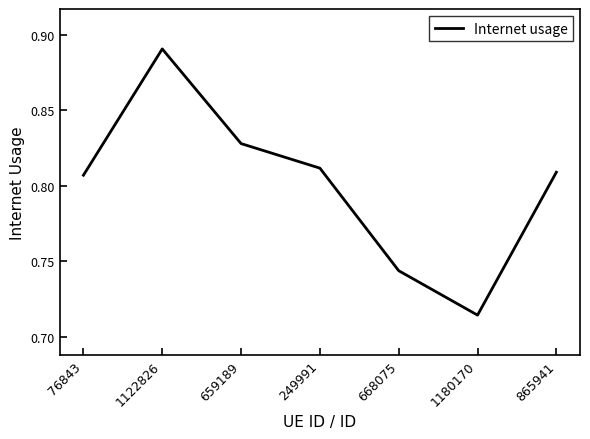

Which category has the highest value across all series?

1122826